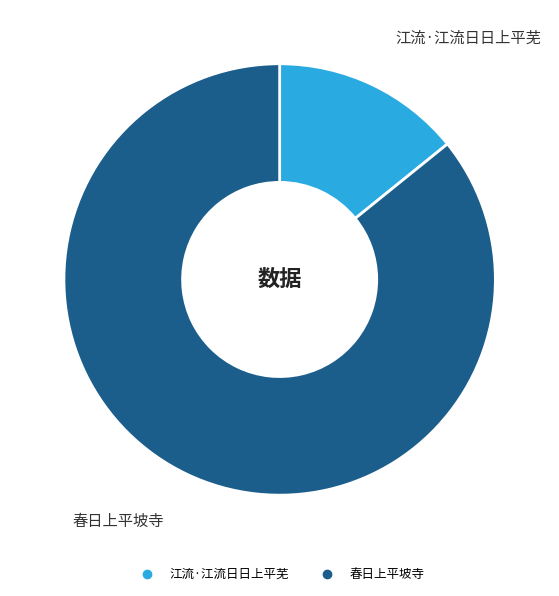

Which slice is the smallest?

江流·江流日日上平芜